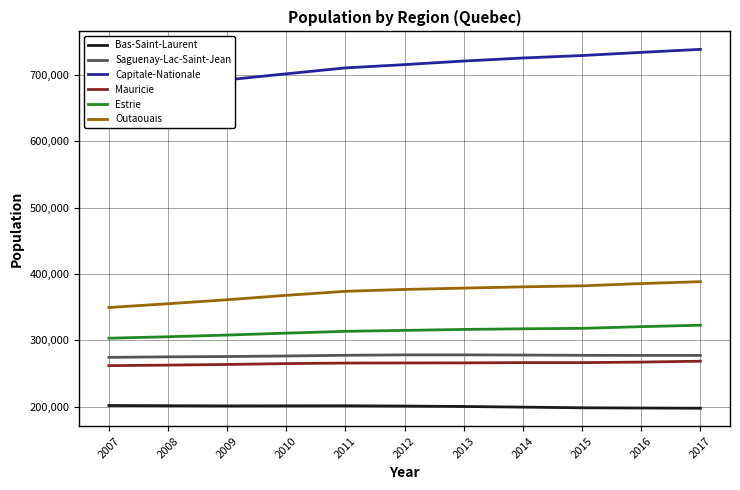

Between 2017 and 2011, which is larger?

2011